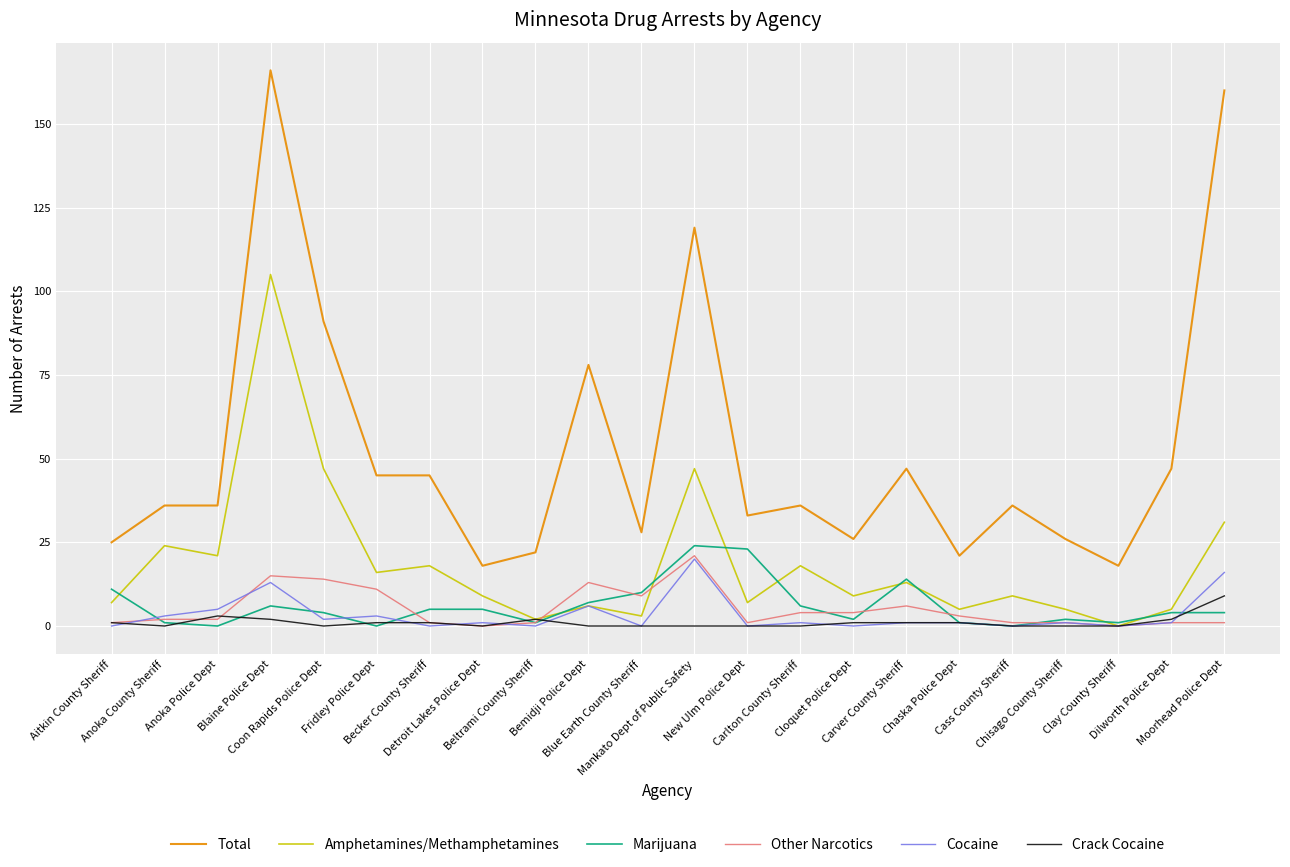

Which series has the largest total across all categories?

Total